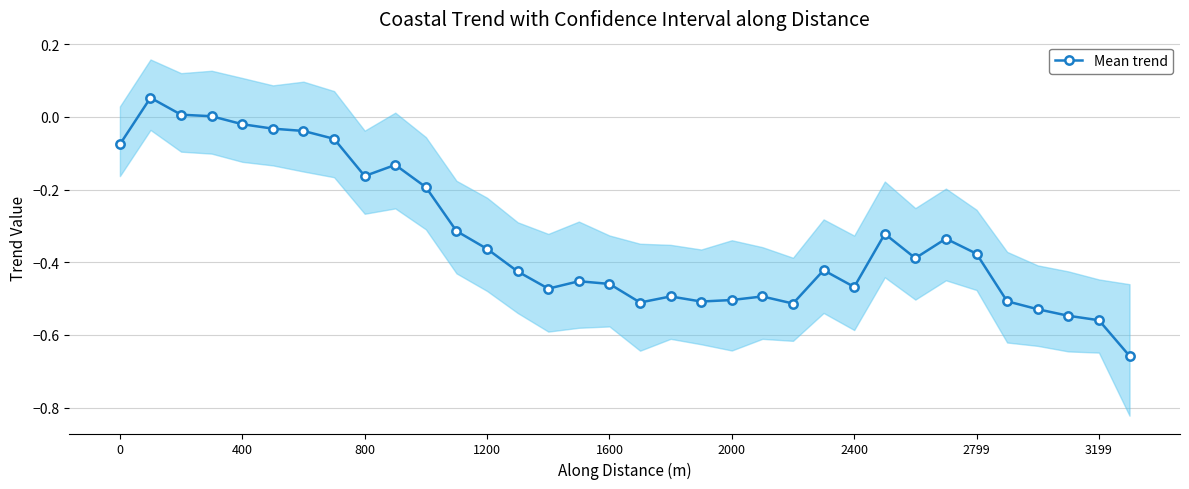

True or false: Mean trend has more than 0 points higher than both neighbors.

True